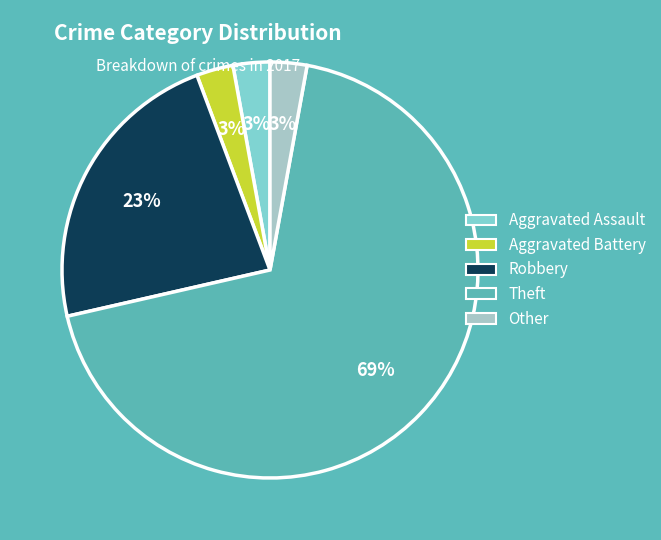

Which category has the biggest portion of the pie?

Theft